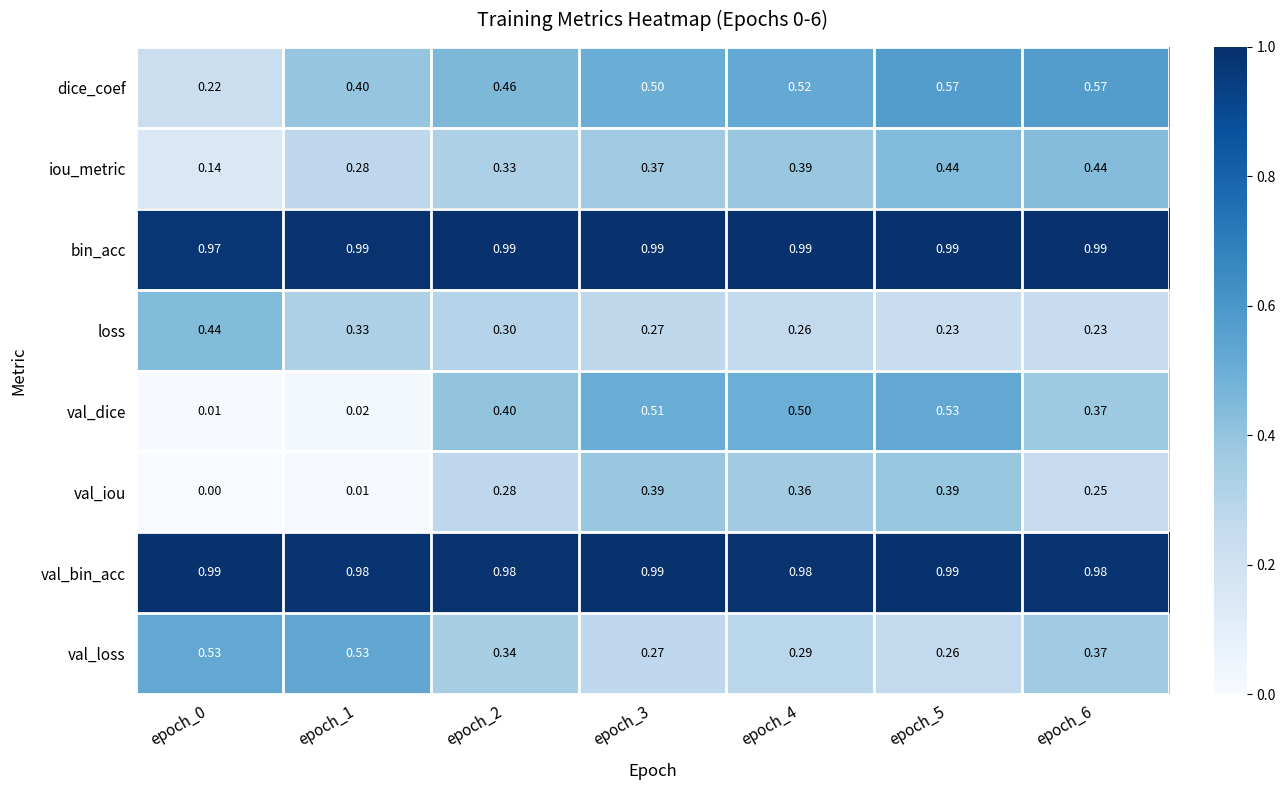

Rank the series at epoch_0 from lowest to highest value.

val_iou, val_dice, iou_metric, dice_coef, loss, val_loss, bin_acc, val_bin_acc